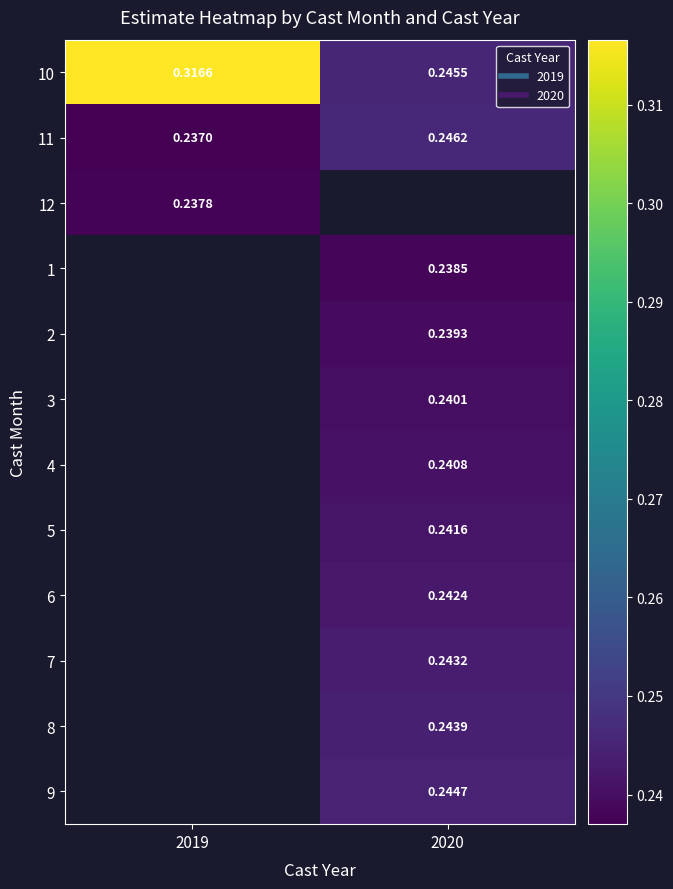

What is the spread (max minus min) of values at 2019?

0.1